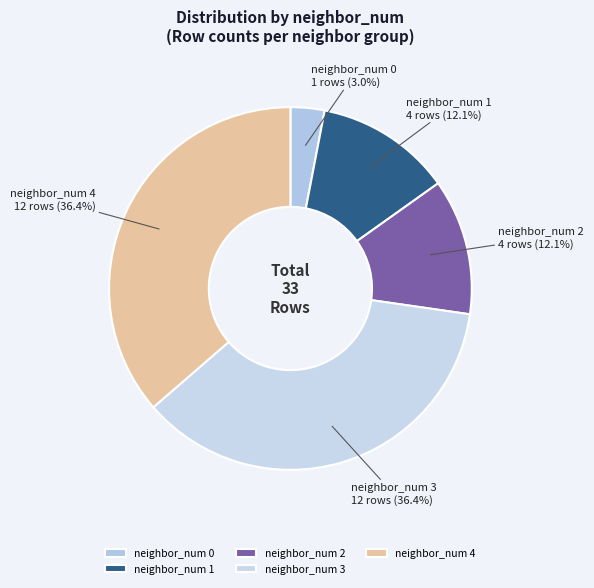

How many segments does this pie chart have?

5